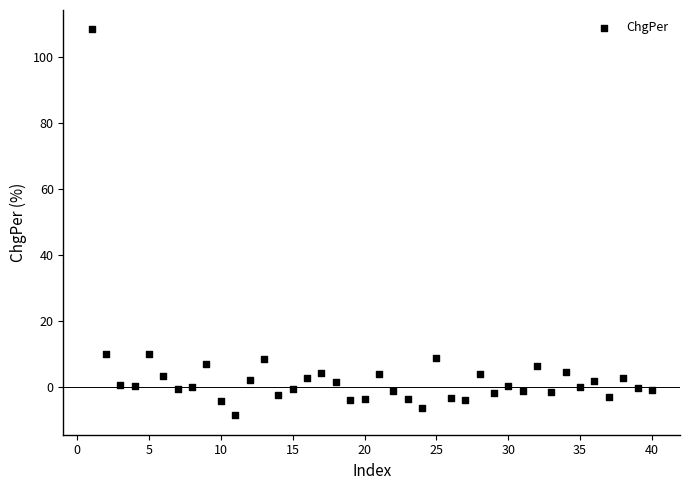

What is the range of Y values (max minus min)?

117.2